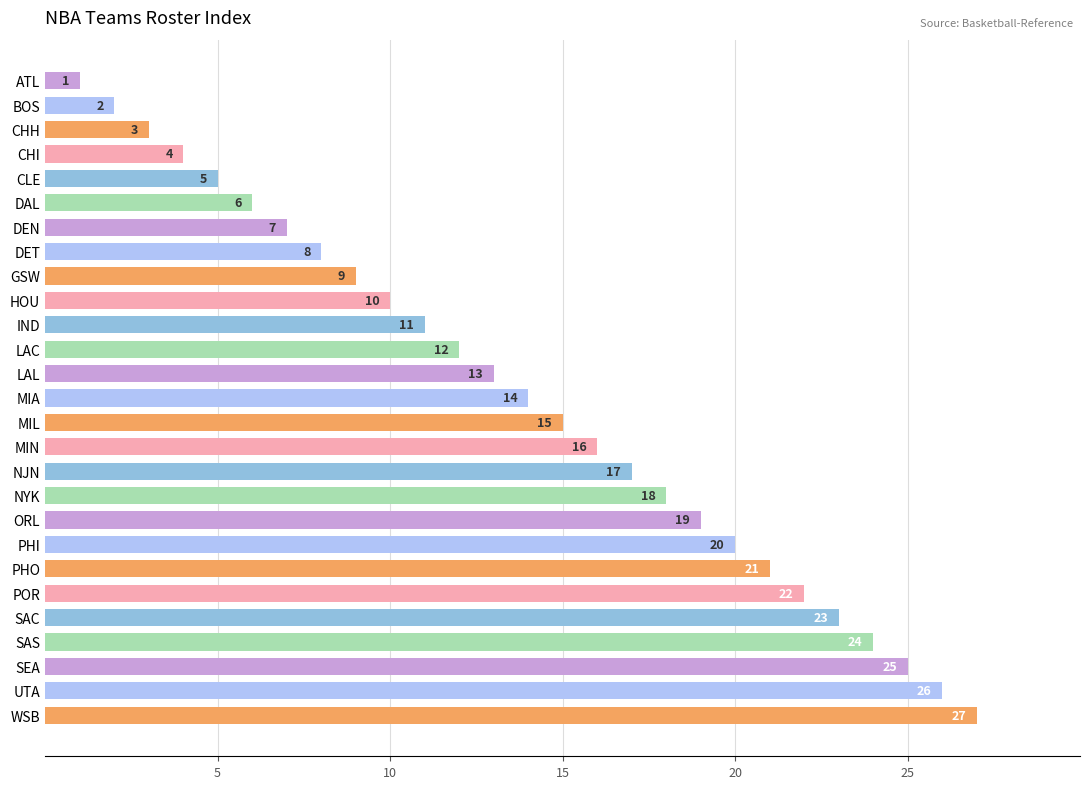

Does the chart contain stacked bars?

No